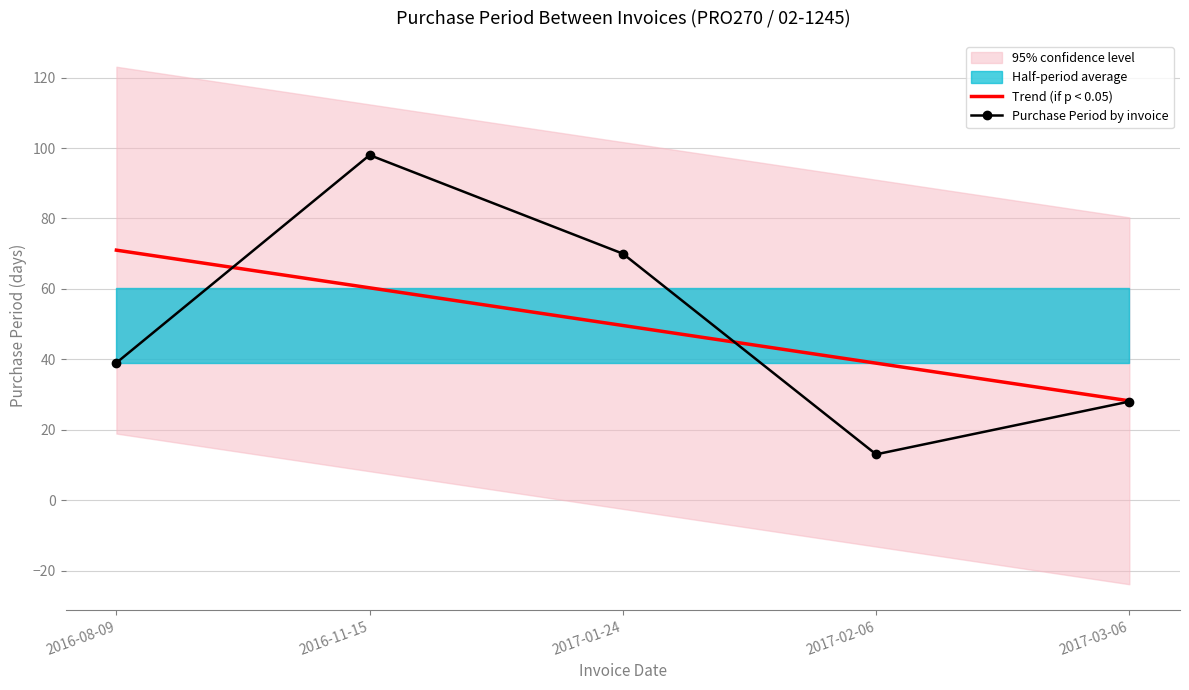

What is the label of the 4th point from the right?

2016-11-15